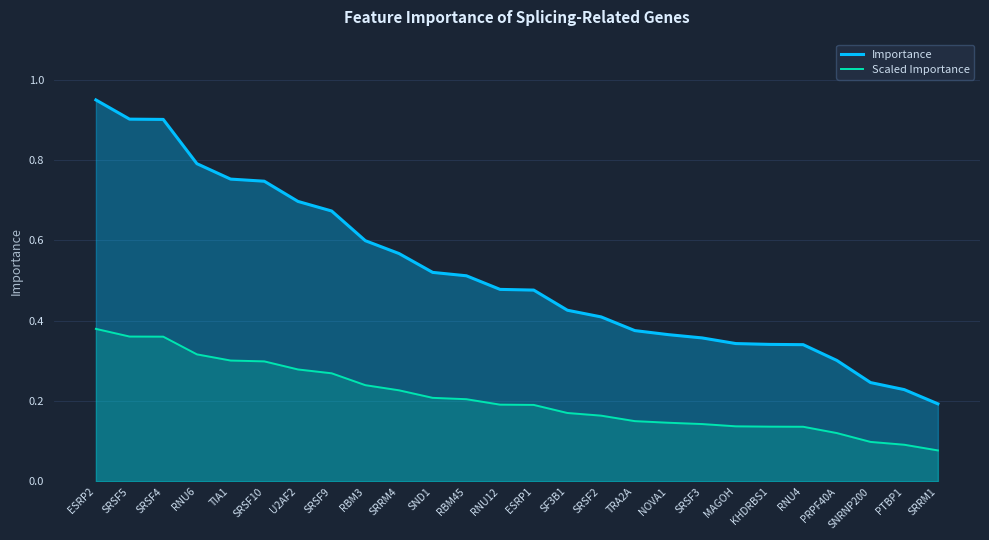

True or false: Importance and Scaled Importance cross at least once.

False